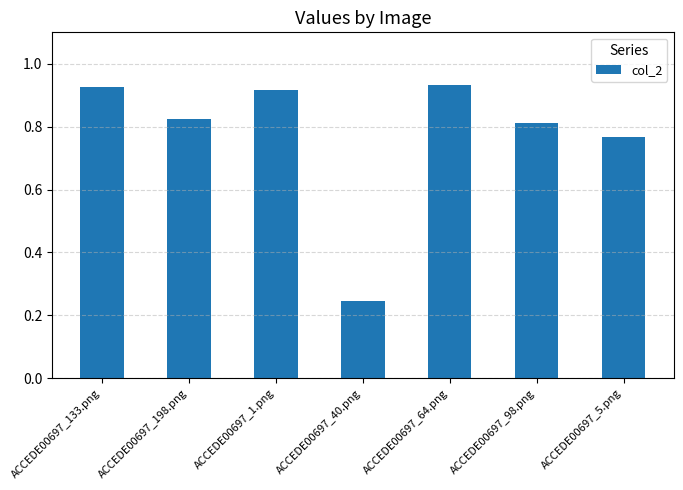

Between ACCEDE00697_133.png and ACCEDE00697_198.png, which is larger?

ACCEDE00697_133.png